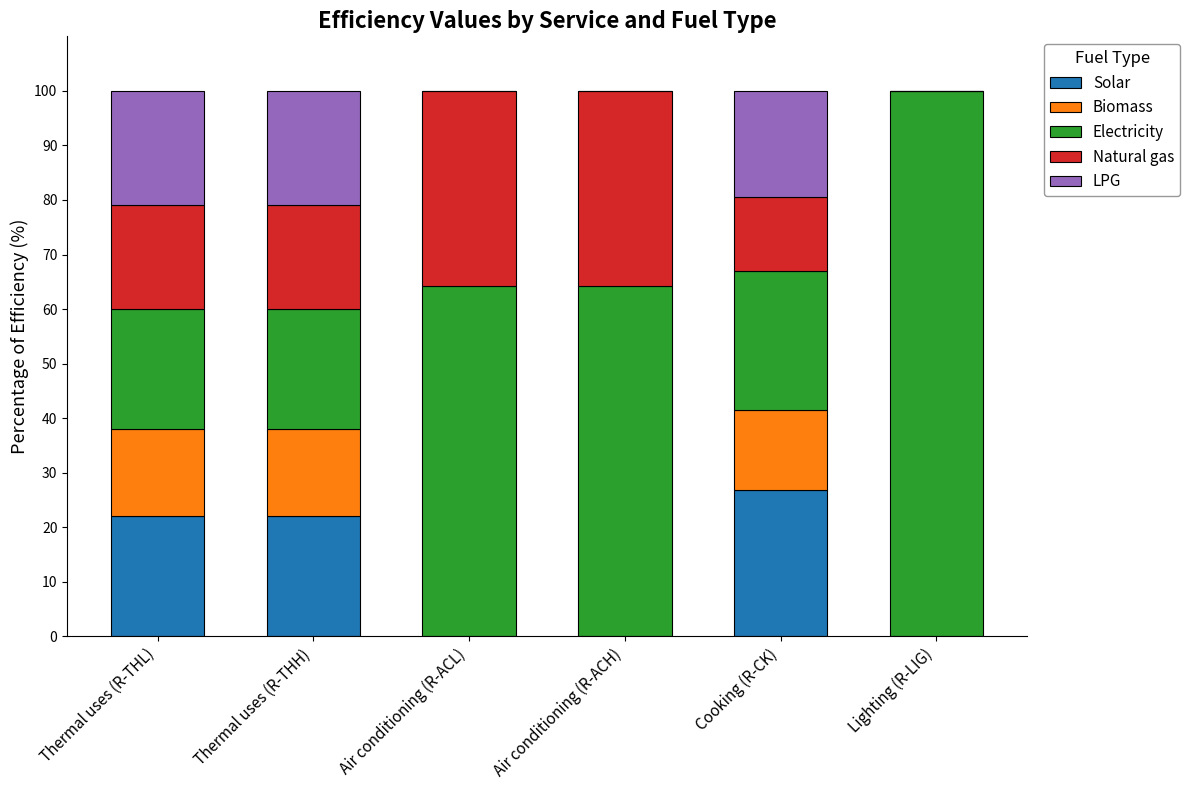

How many series are shown in this chart?

5